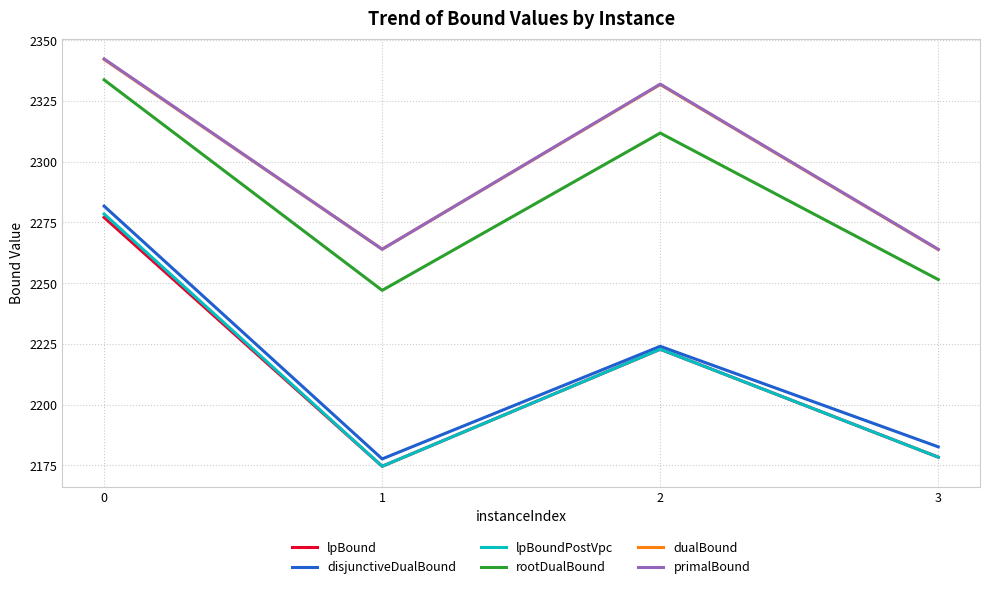

At how many categories does at least one series exceed 2209?

4